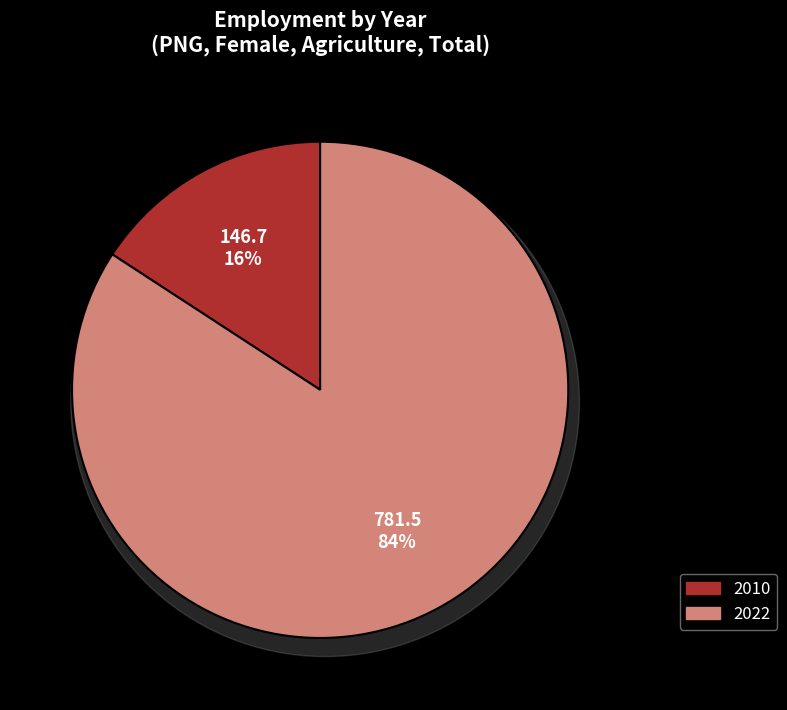

Which category accounts for the majority?

2022